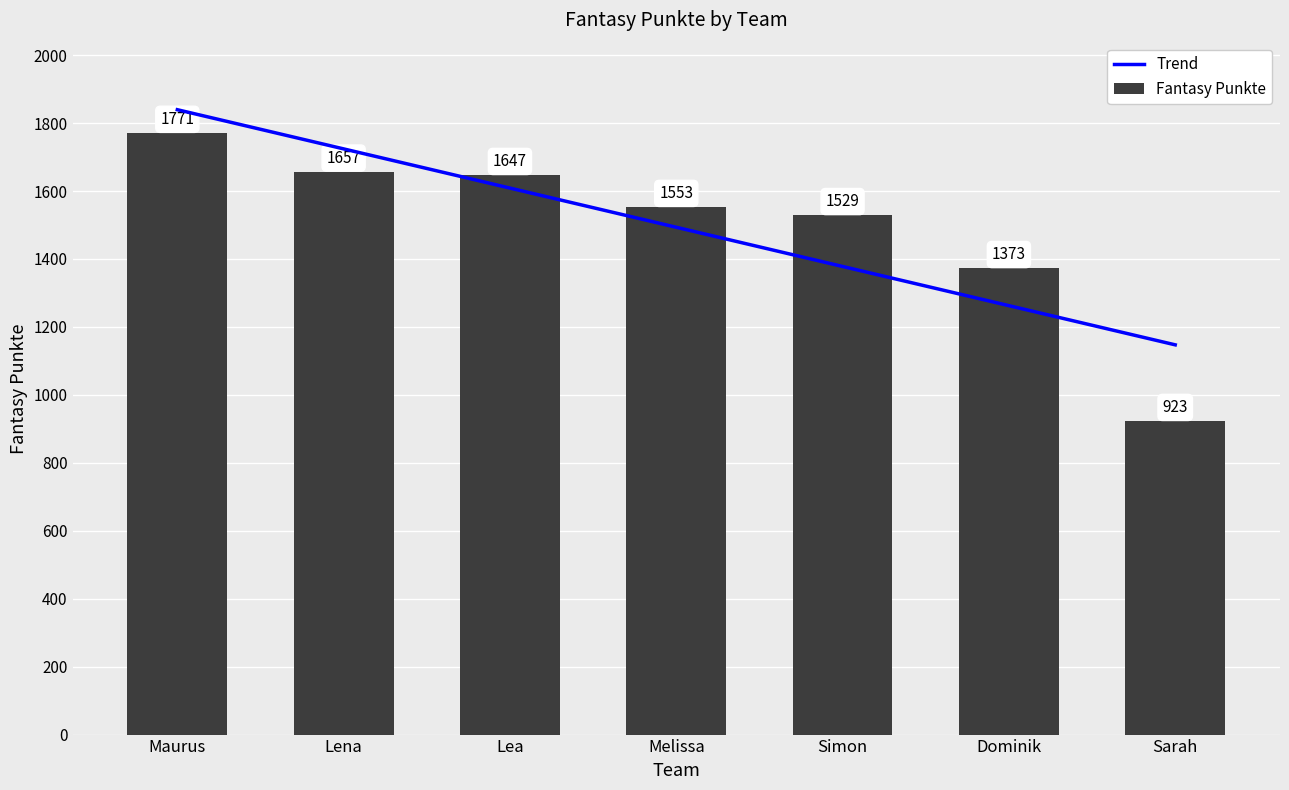

Where is the data nearest to the value 1347?

Dominik